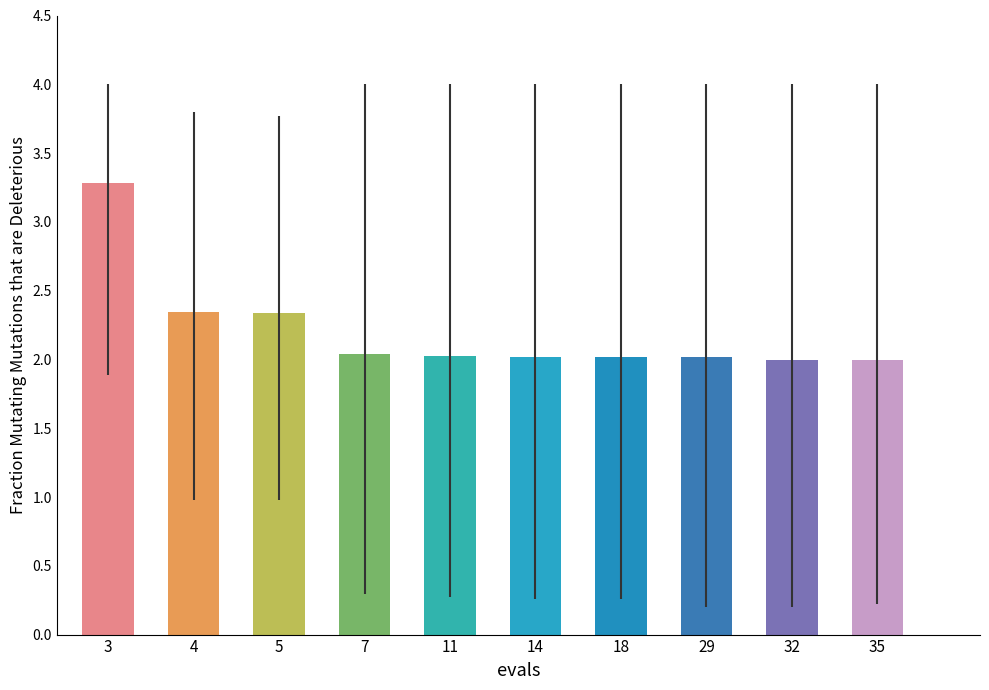

Approximately how many times larger is the value at 35 compared to 3?

0.6